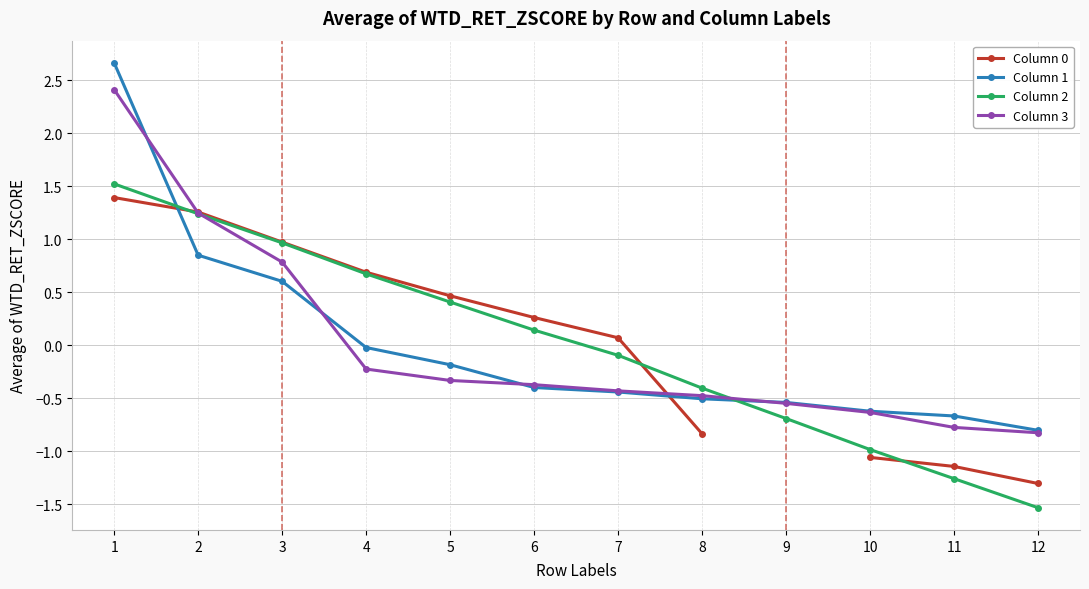

List the series in order of their peak value, lowest first.

Column 0, Column 2, Column 3, Column 1